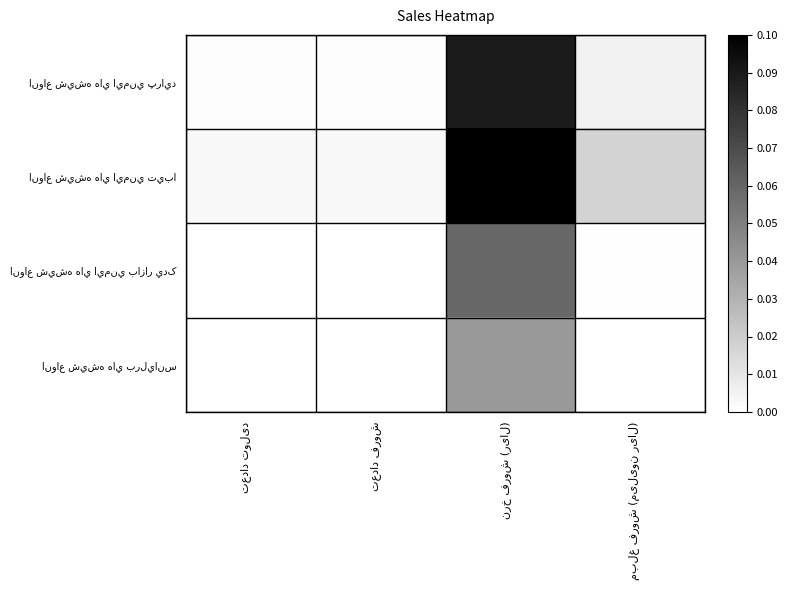

What is the greatest value displayed?

1.0